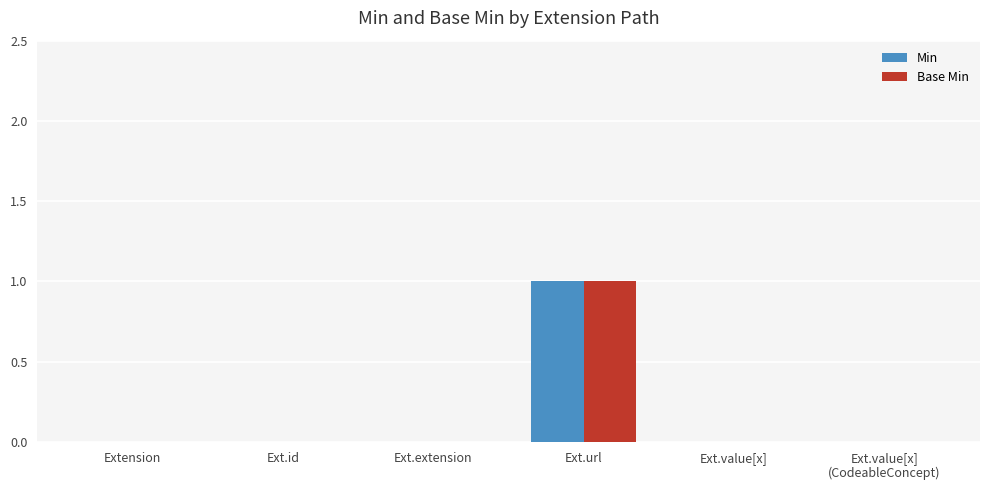

Which category has the highest value in the Min series?

Ext.url